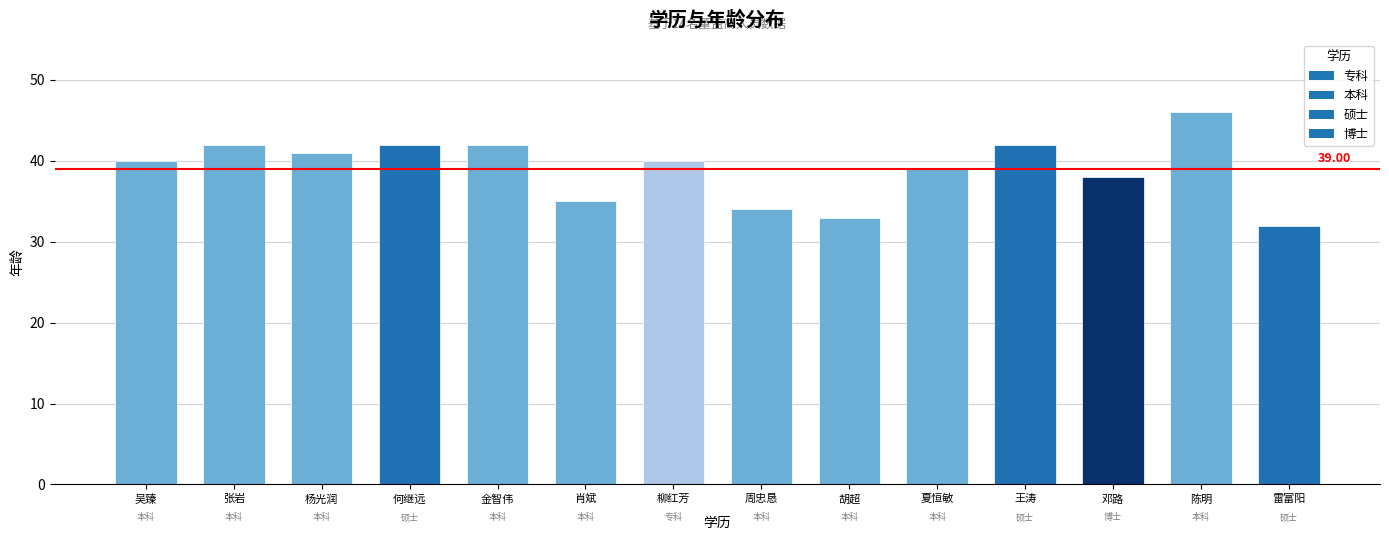

Does the chart contain stacked bars?

No